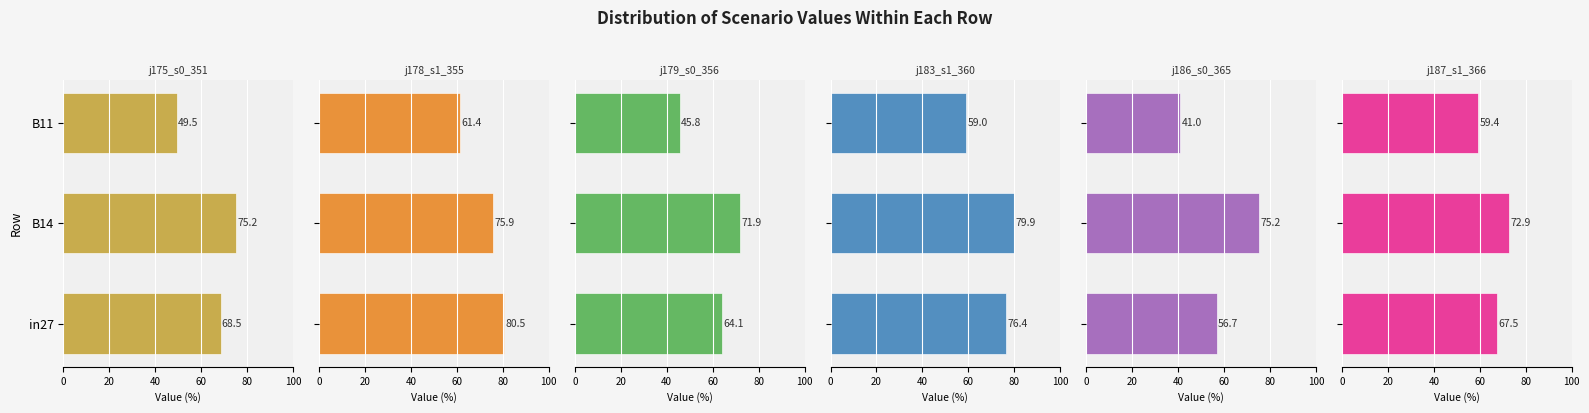

Reading left to right, list all the values displayed in this chart.

job175_scenario0_351: 68.5	75.2	49.5
job178_scenario1_355: 80.5	75.9	61.4
job179_scenario0_356: 64.1	71.9	45.8
job183_scenario1_360: 76.4	79.9	59.0
job186_scenario0_365: 56.7	75.2	41.0
job187_scenario1_366: 67.5	72.9	59.4